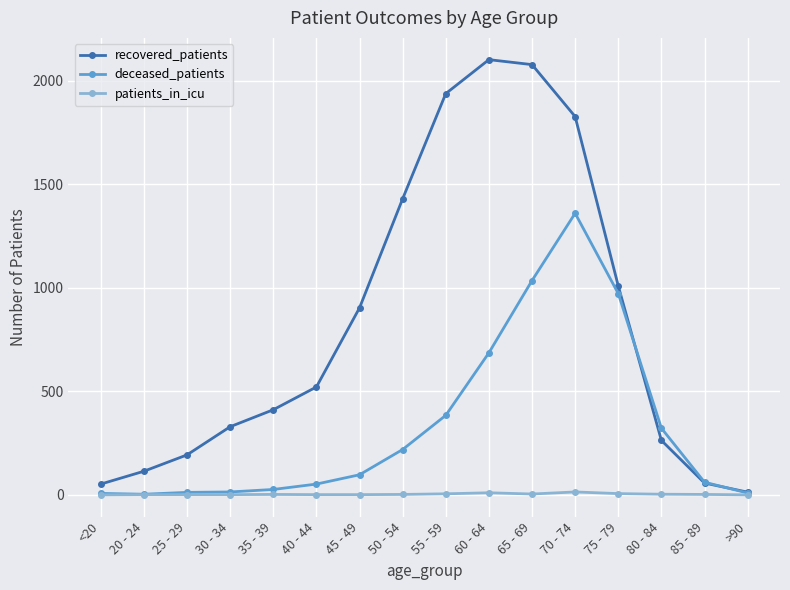

What is the difference between the highest and lowest values at 80 - 84?

319